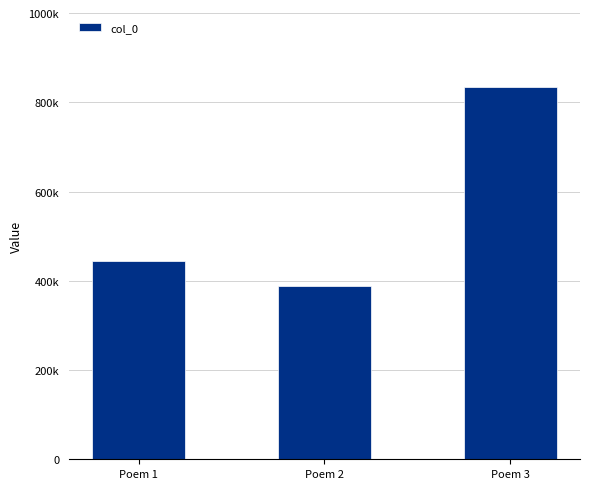

Where is the data nearest to the value 610401?

Poem 1